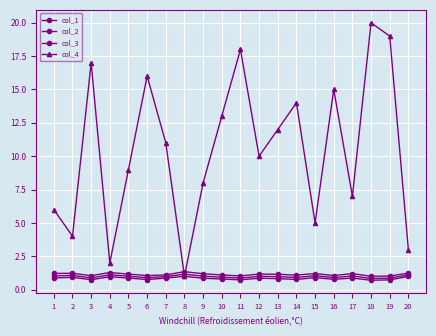

At which category does col_2 reach its first local valley?

3